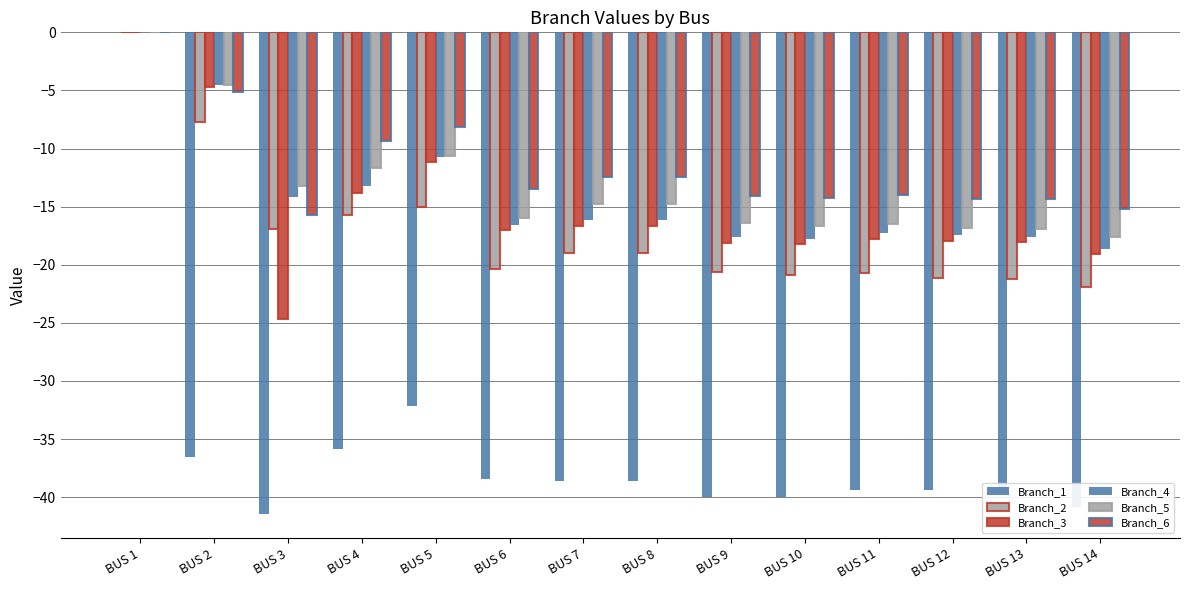

What is the difference between the highest and lowest values at BUS 4?

26.5